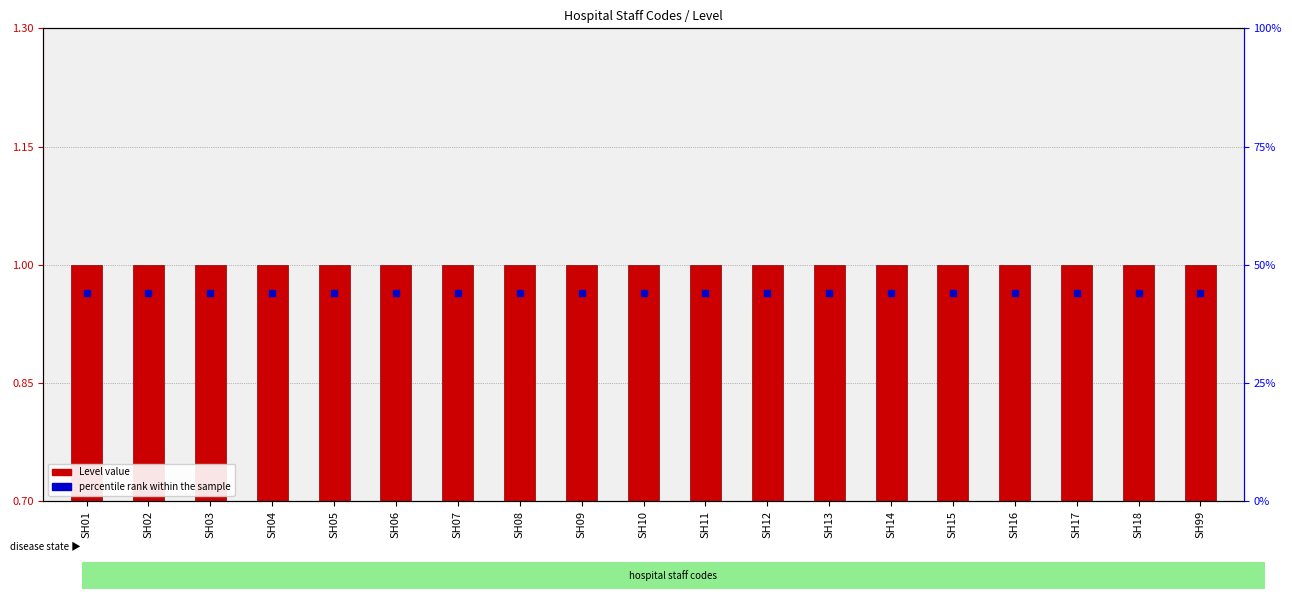

Which series has the largest total across all categories?

percentile rank within the sample